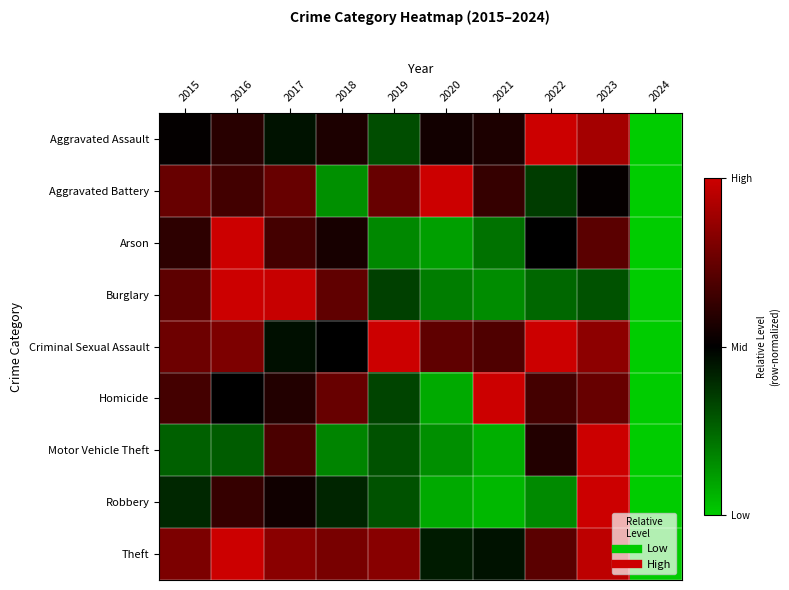

Reading right to left, list all the values displayed in this chart.

Aggravated Assault: 2024=0.0	2023=0.9	2022=1.0	2021=0.6	2020=0.5	2019=0.3	2018=0.6	2017=0.5	2016=0.6	2015=0.5
Aggravated Battery: 2024=0.0	2023=0.5	2022=0.4	2021=0.6	2020=1.0	2019=0.8	2018=0.1	2017=0.8	2016=0.7	2015=0.8
Arson: 2024=0.0	2023=0.7	2022=0.5	2021=0.2	2020=0.1	2019=0.2	2018=0.6	2017=0.7	2016=1.0	2015=0.6
Burglary: 2024=0.0	2023=0.3	2022=0.2	2021=0.2	2020=0.2	2019=0.3	2018=0.7	2017=1.0	2016=1.0	2015=0.7
Criminal Sexual Assault: 2024=0.0	2023=0.8	2022=1.0	2021=0.7	2020=0.7	2019=1.0	2018=0.5	2017=0.5	2016=0.8	2015=0.8
Homicide: 2024=0.0	2023=0.8	2022=0.7	2021=1.0	2020=0.1	2019=0.3	2018=0.8	2017=0.6	2016=0.5	2015=0.7
Motor Vehicle Theft: 2024=0.0	2023=1.0	2022=0.6	2021=0.1	2020=0.2	2019=0.3	2018=0.2	2017=0.7	2016=0.3	2015=0.3
Robbery: 2024=0.0	2023=1.0	2022=0.2	2021=0.1	2020=0.1	2019=0.3	2018=0.4	2017=0.5	2016=0.6	2015=0.4
Theft: 2024=0.0	2023=1.0	2022=0.7	2021=0.5	2020=0.4	2019=0.8	2018=0.8	2017=0.8	2016=1.0	2015=0.8